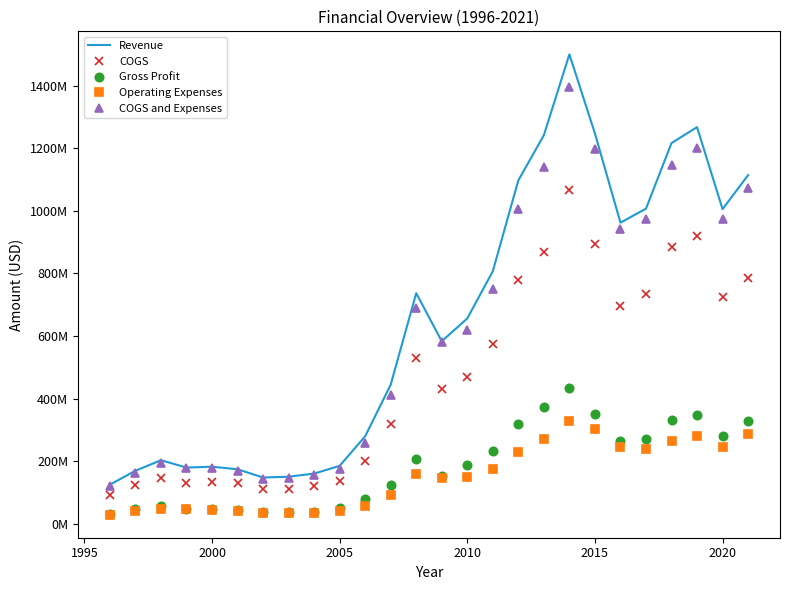

How many categories are shown in the chart?

26